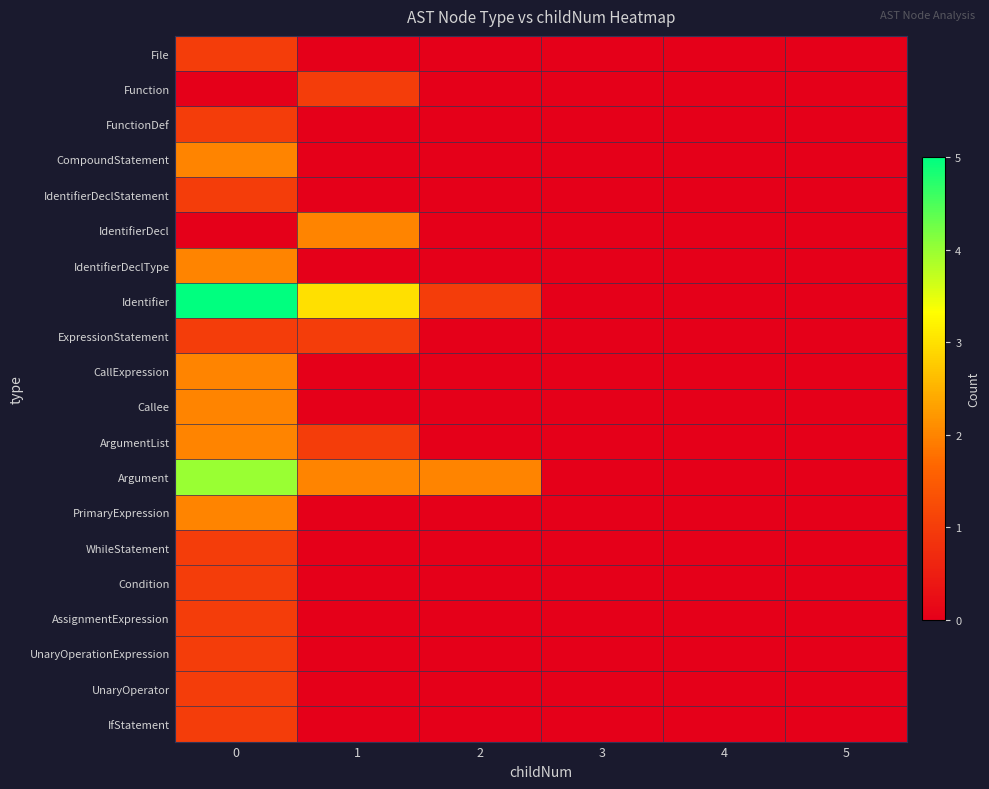

Which series has the largest total across all categories?

Identifier